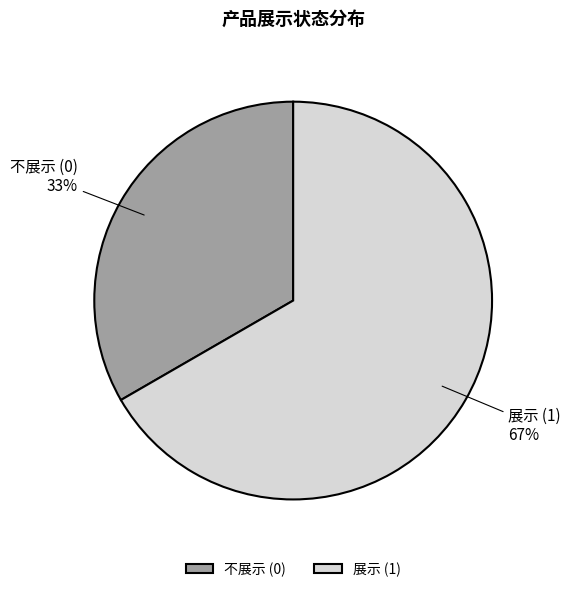

How many slices are in this pie chart?

2